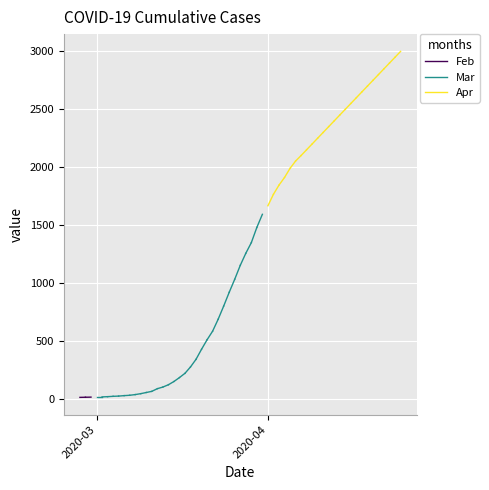

What is the value of the Feb point at the 2nd from the left?

11